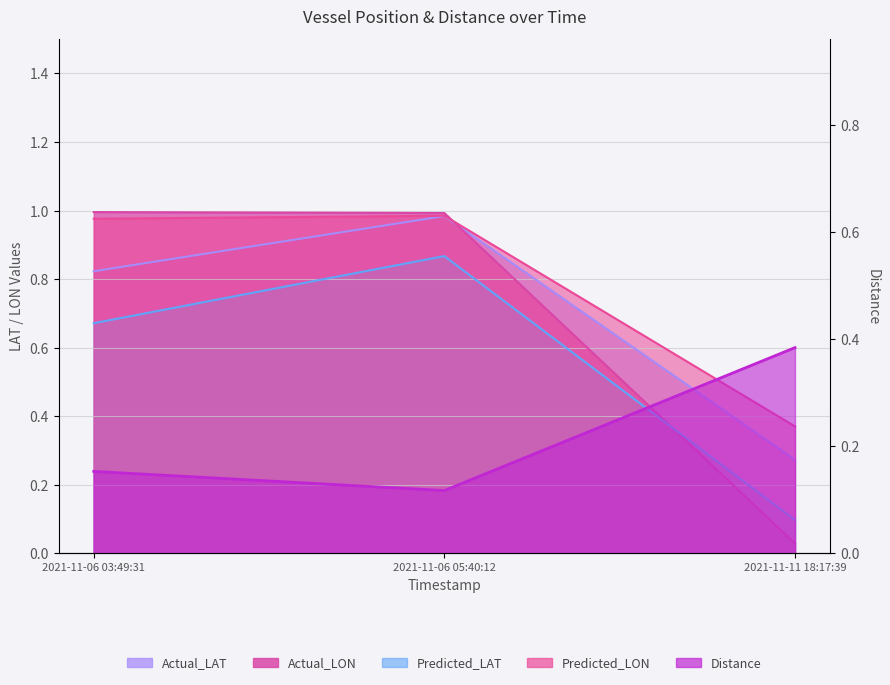

Is it true that Predicted_LON equals 0.4 at 2021-11-11 18:17:39?

True